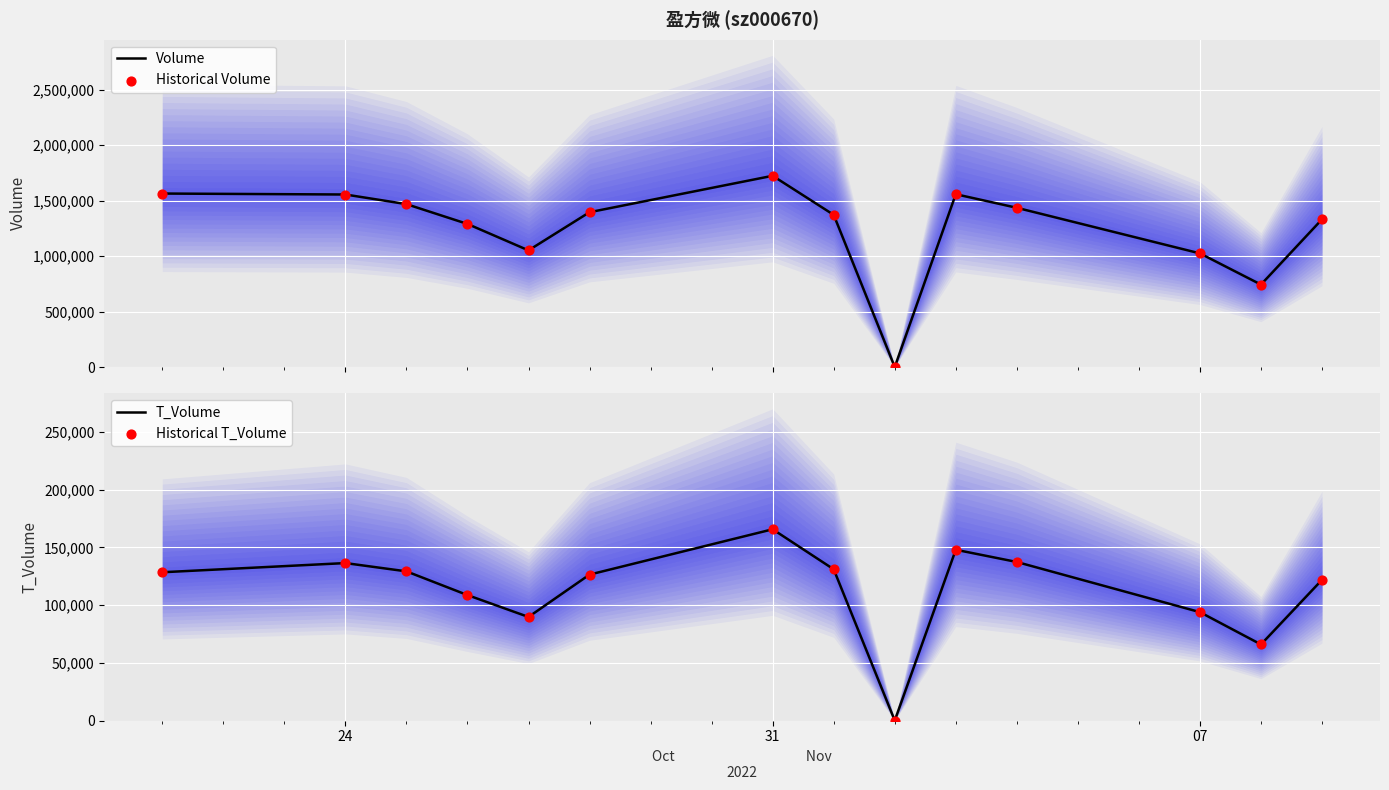

Which series has the largest Y range (max minus min)?

Volume